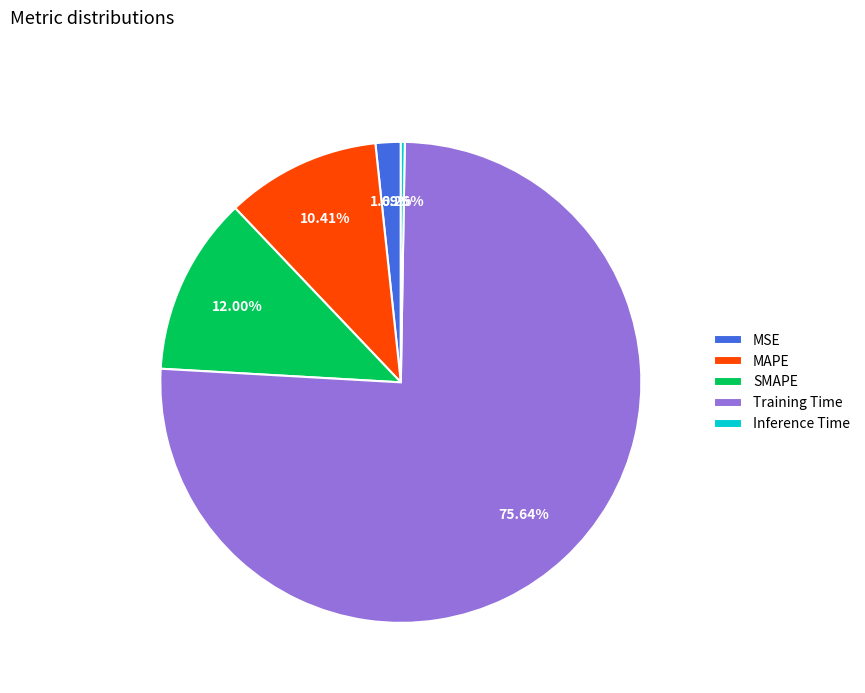

Between Training Time and MSE, which is larger?

Training Time